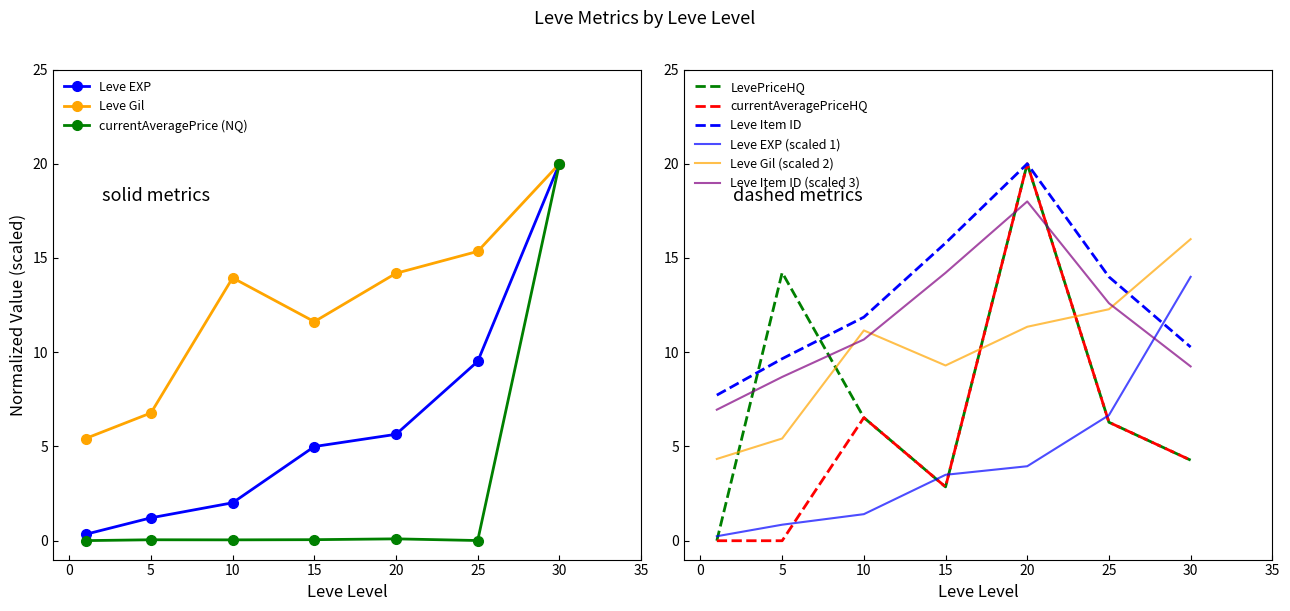

At which label does Leve EXP first exceed 4?

15